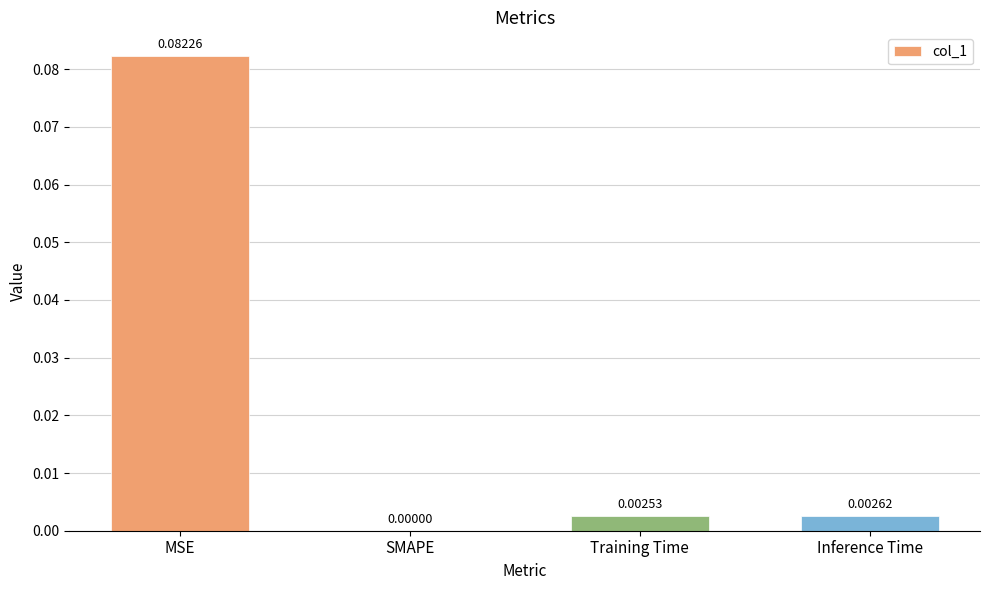

Between Training Time and SMAPE, which is larger?

Training Time